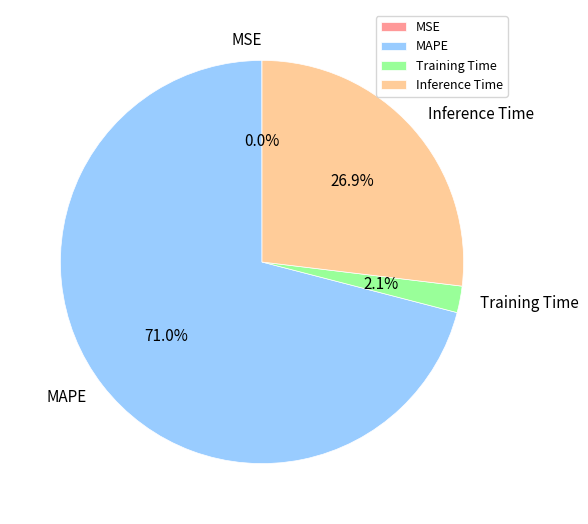

What is the largest slice in the pie chart?

MAPE